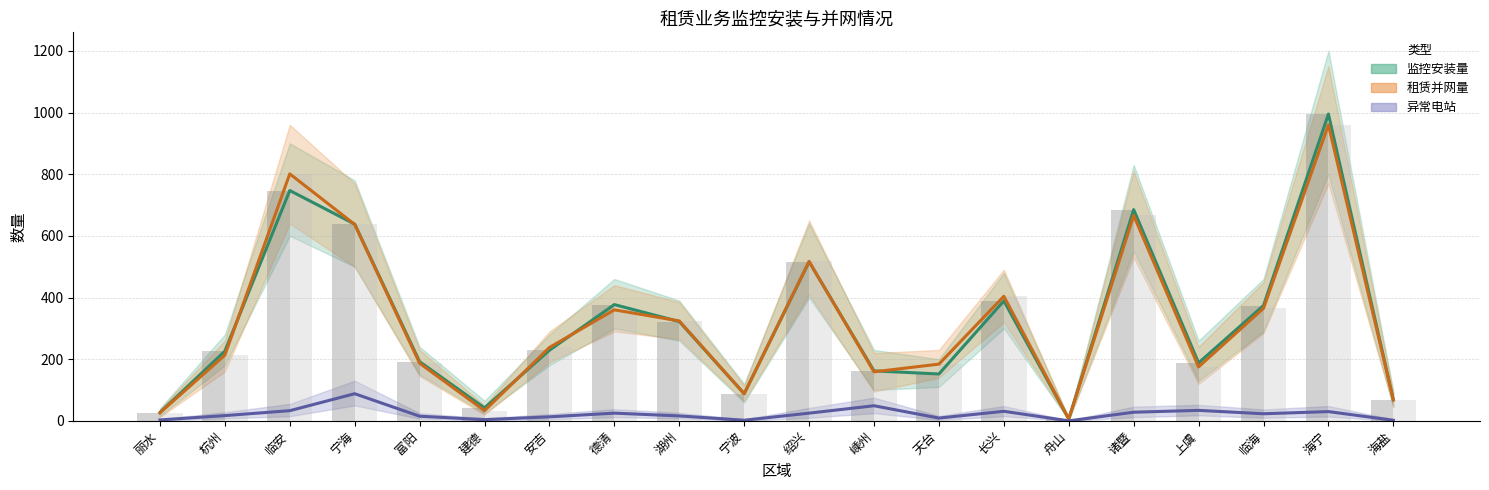

What is the label of the 17th bar from the right?

宁海